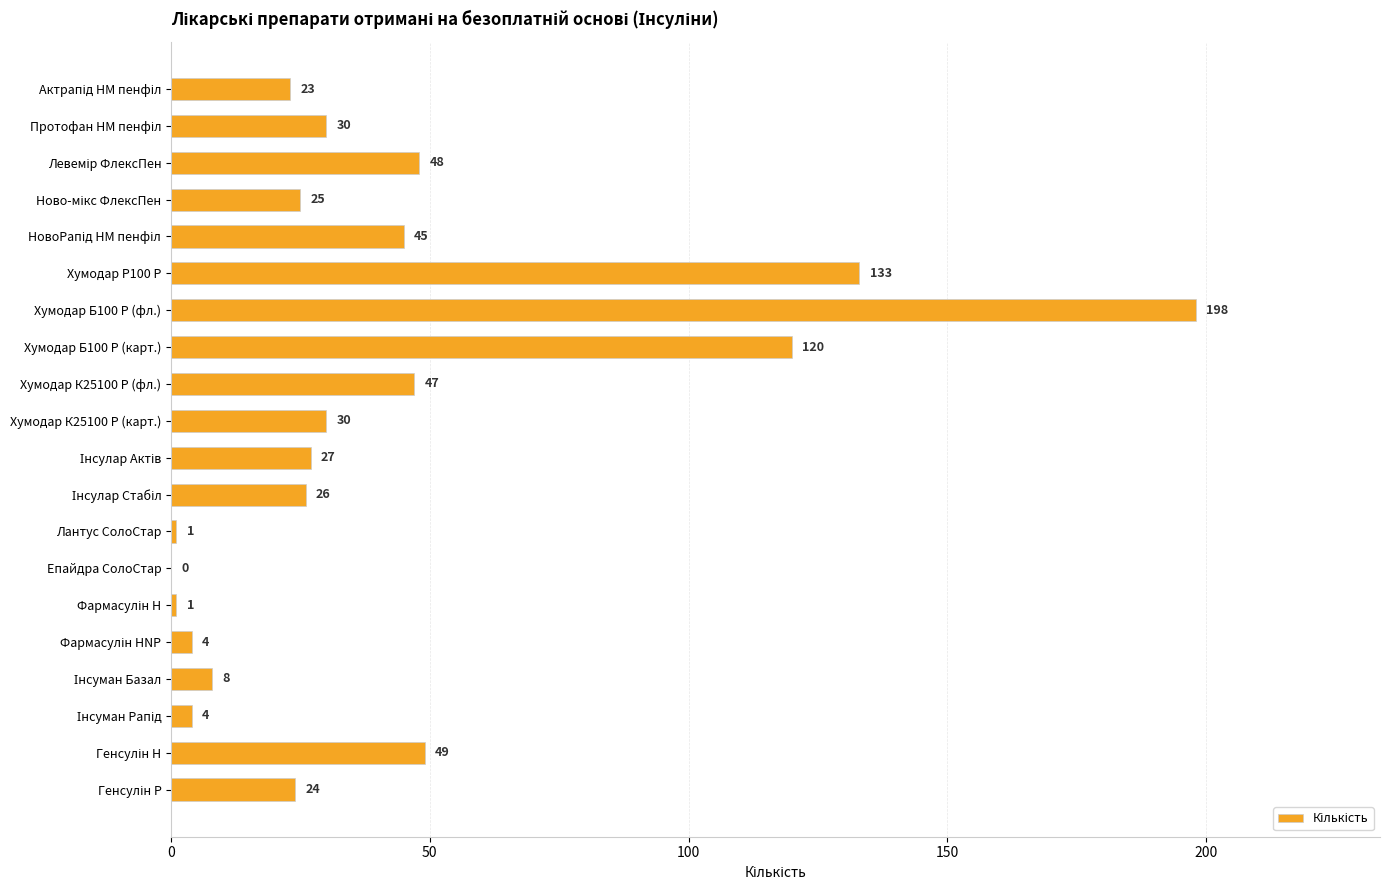

At which label is the value closest to 99?

Хумодар Б100 Р (карт.)